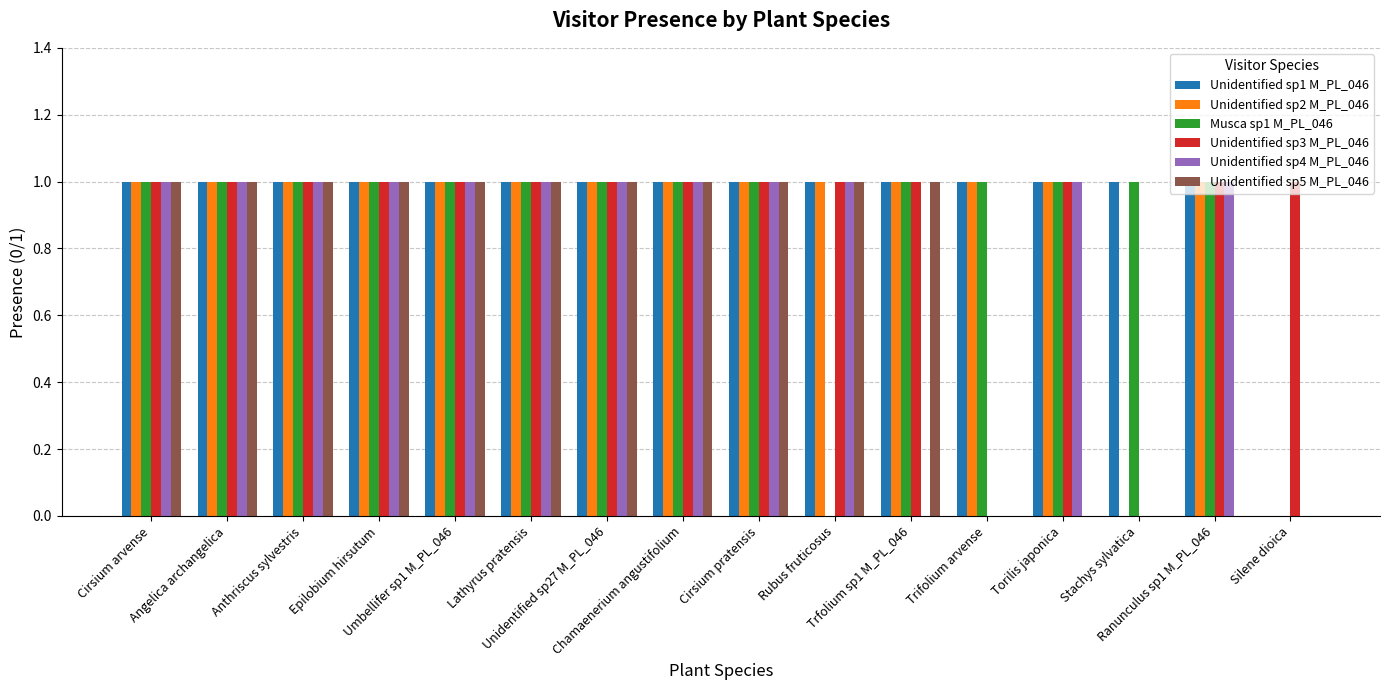

What is the sum of all Unidentified sp5 M_PL_046 values?

11